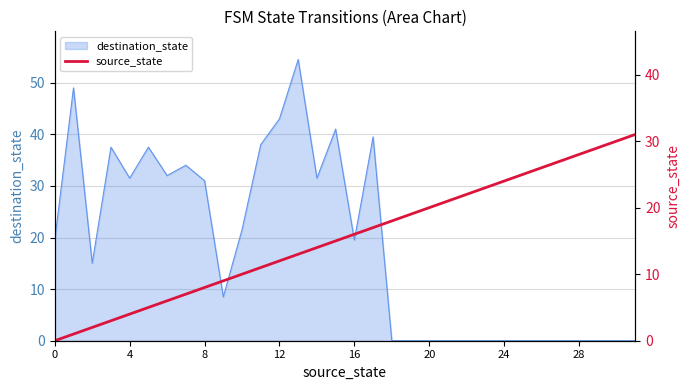

Does the chart have visible grid lines?

Yes